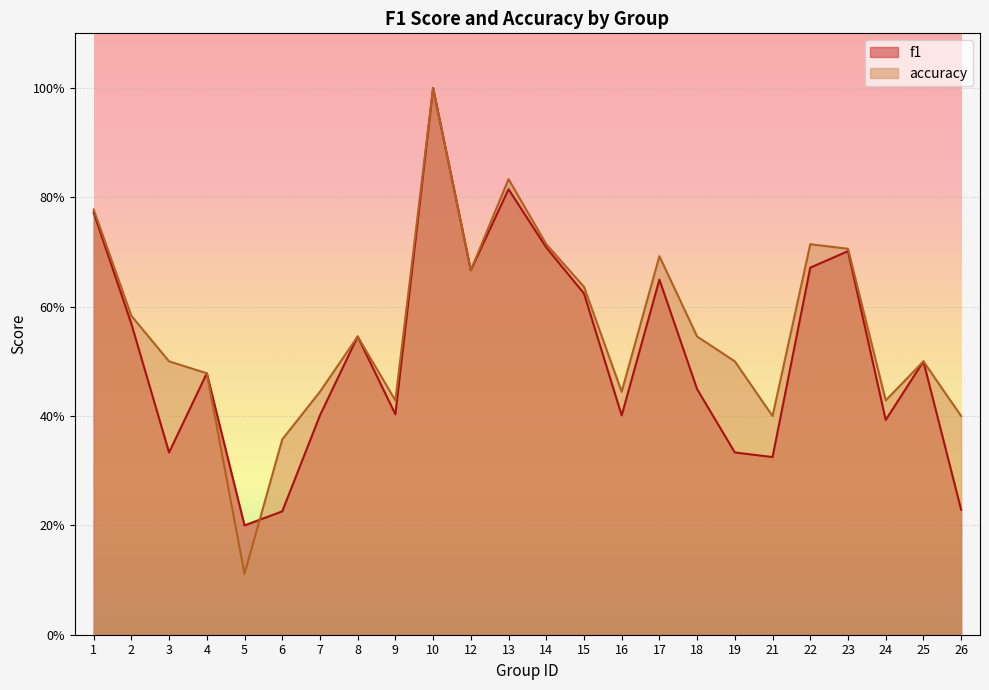

Which has a higher value, 4 or 22?

22